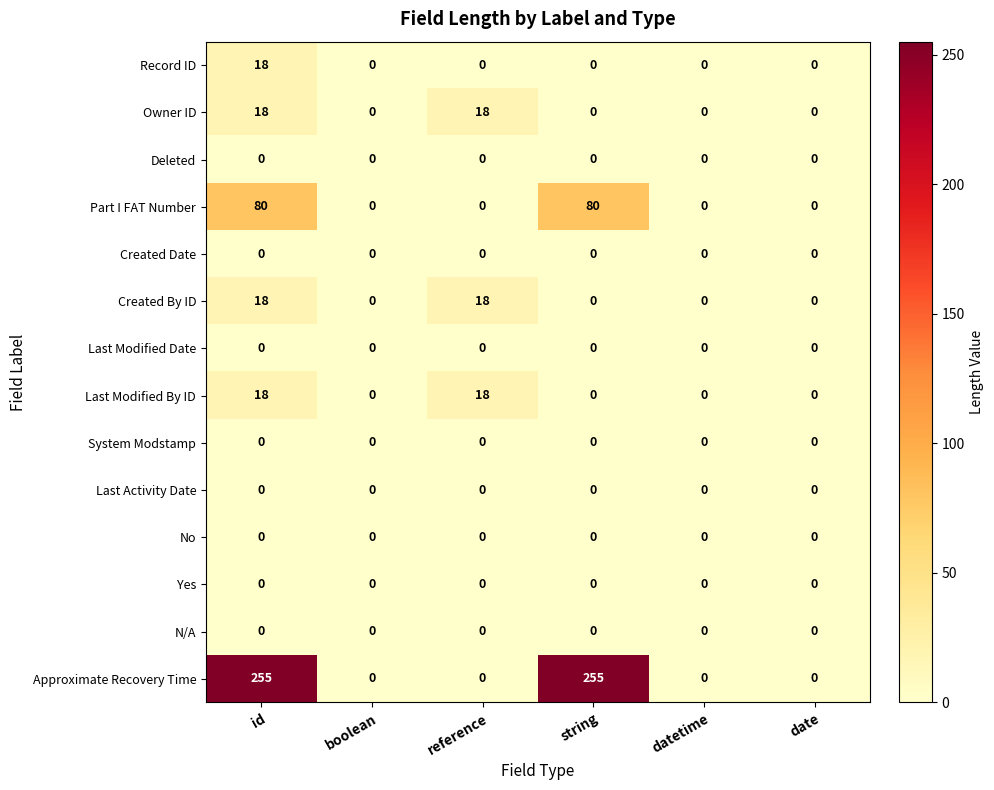

The Last Modified By ID series shows 0 at datetime. True or false?

True